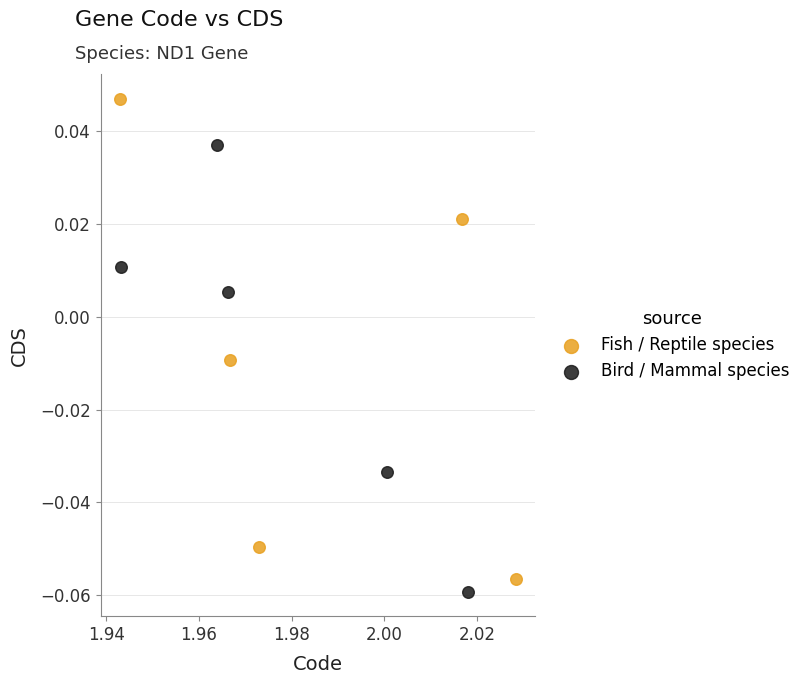

Which series has the largest Y range (max minus min)?

Fish / Reptile species